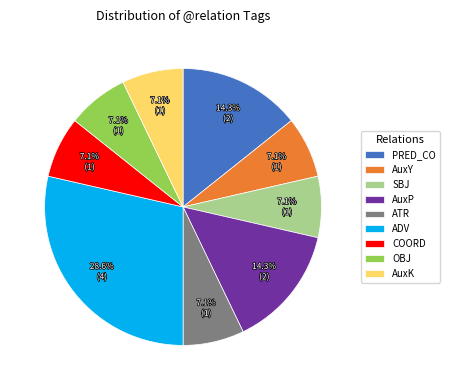

Does any single category account for the majority?

No